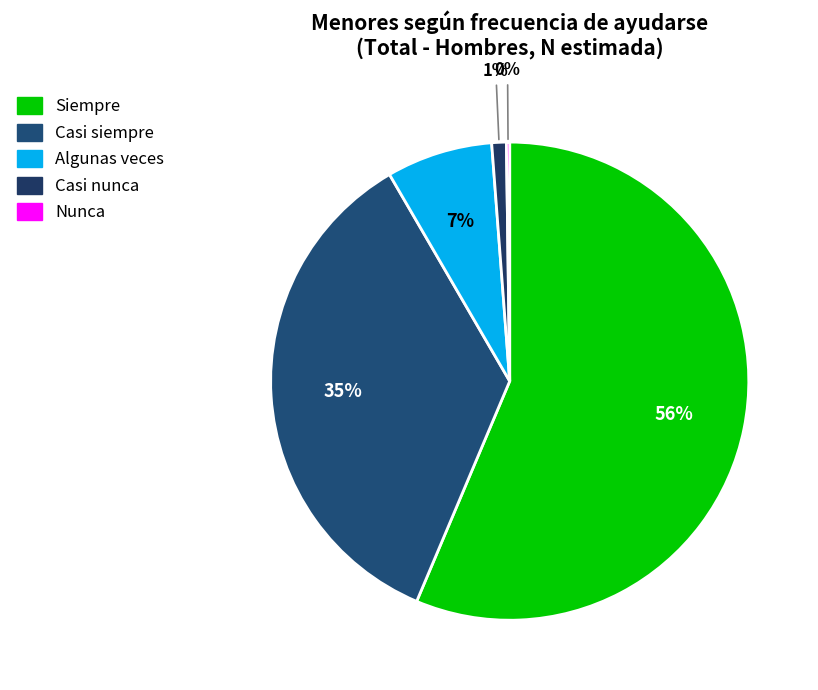

Count the number of slices in the pie.

5